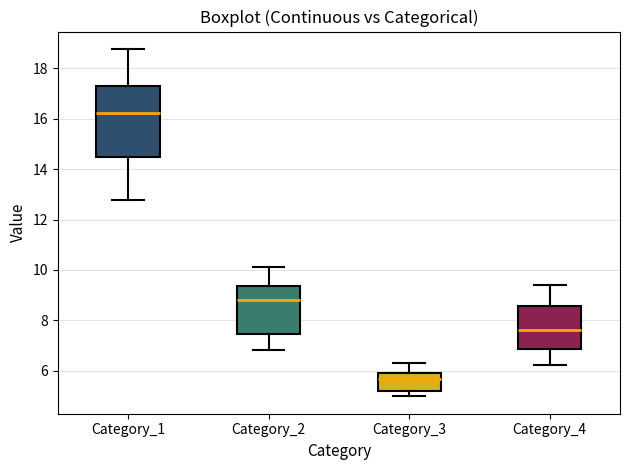

Reading left to right, transcribe this box plot: for each box, give where its median line is, the range the box spans, and where its two whiskers end, as read against the y-axis. The values are not printed on the chart, so give them approximately, as read against the axis.

Category_1: median 16.2, box 14.4 to 17.2, whiskers 12.8 to 18.8
Category_2: median 8.8, box 7.4 to 9.4, whiskers 6.8 to 10.2
Category_3: median 5.6, box 5.2 to 6.0, whiskers 5.0 to 6.2
Category_4: median 7.6, box 6.8 to 8.6, whiskers 6.2 to 9.4